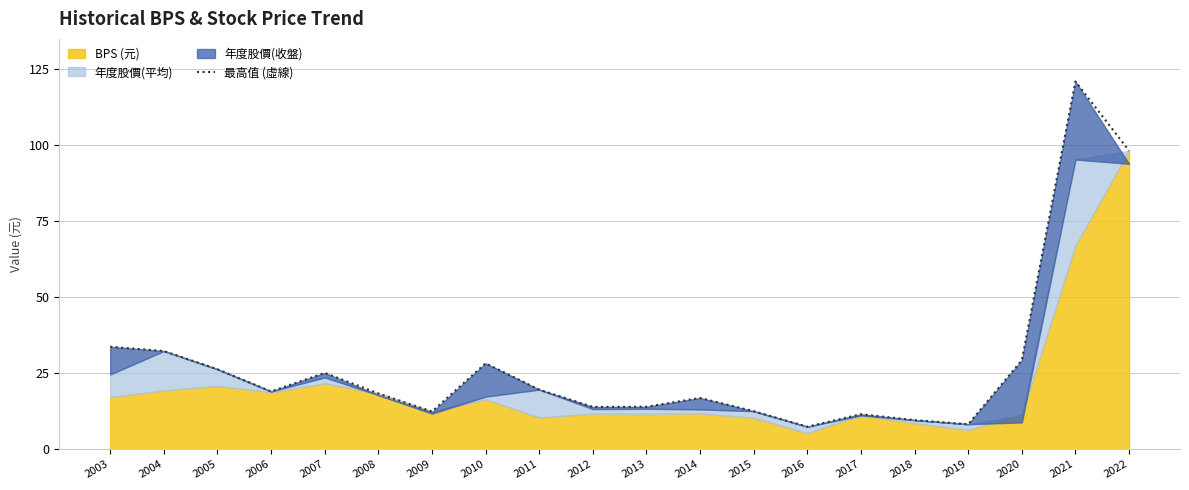

Read the value at 2017.

11.5